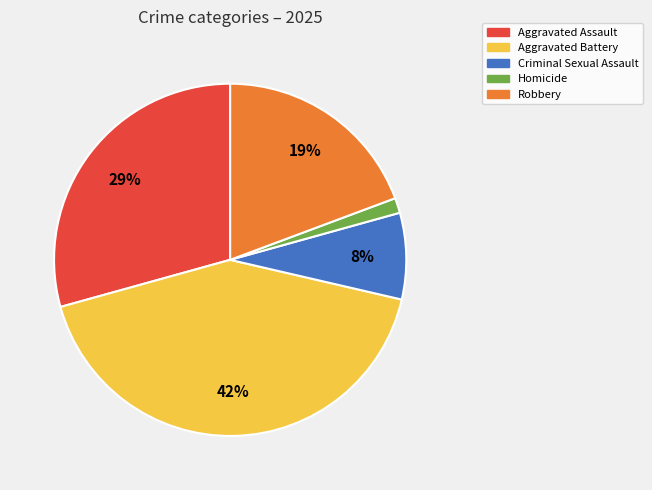

Do Robbery and Homicide together represent more than half of the pie?

No